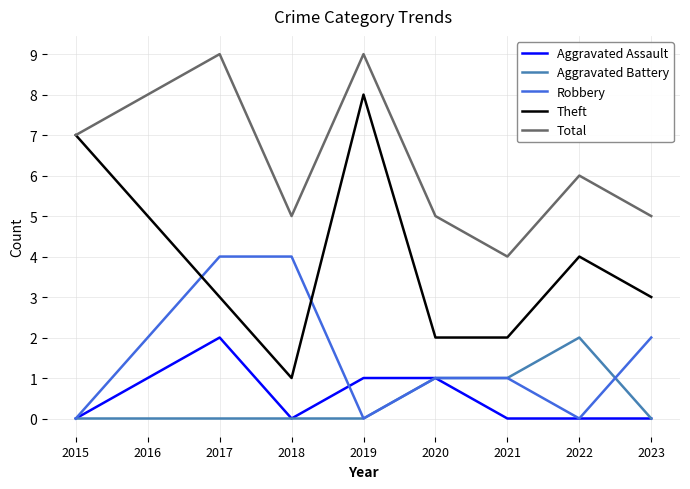

True or false: Robbery and Total intersect in this chart.

False